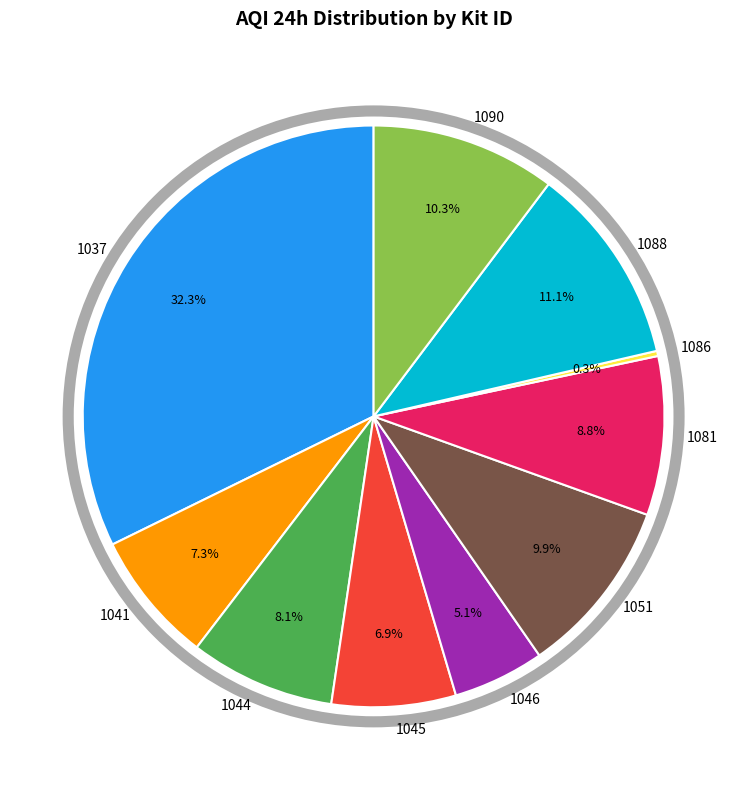

How many slices are in this pie chart?

10